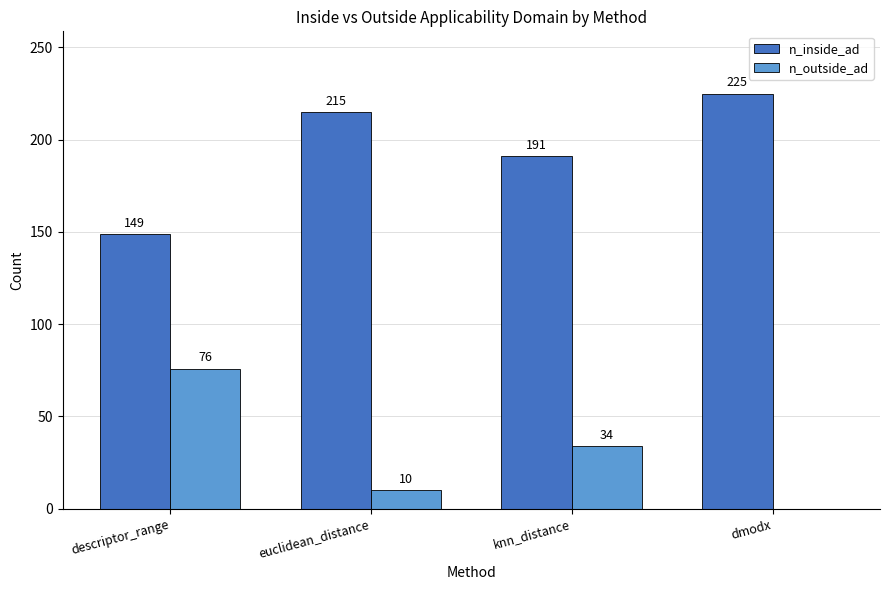

How many data points does each series have?

4